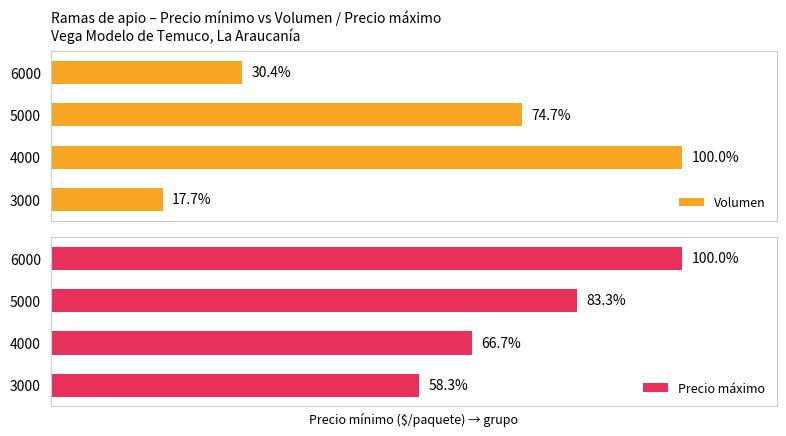

Rank the categories by Precio máximo value from lowest to highest.

3000, 4000, 5000, 6000